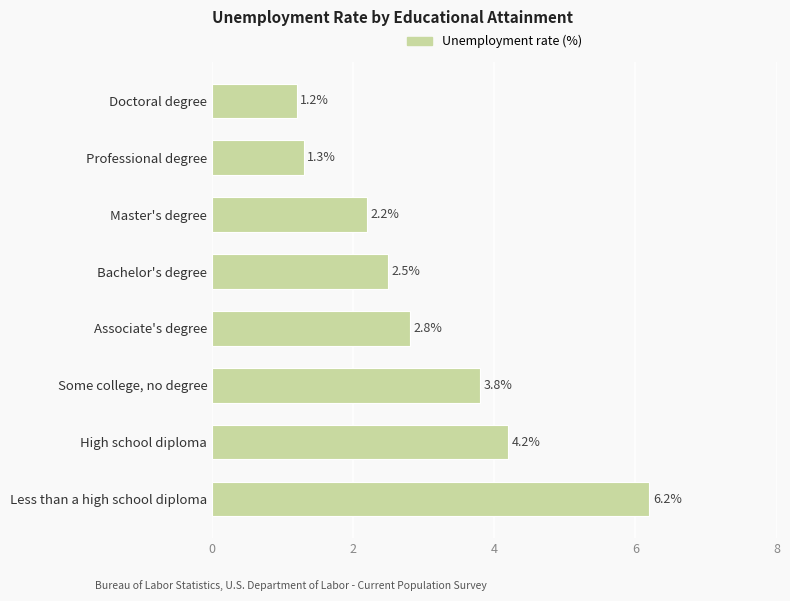

How many bars are there in total?

8